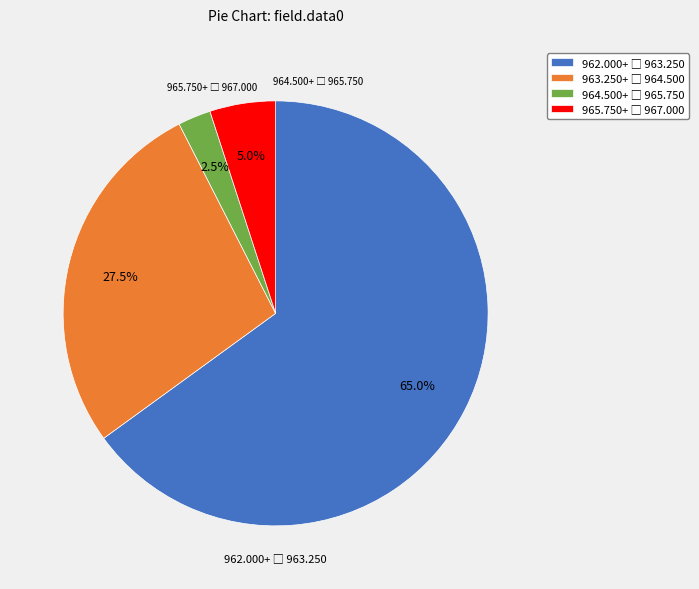

Is there a majority slice in this chart?

Yes